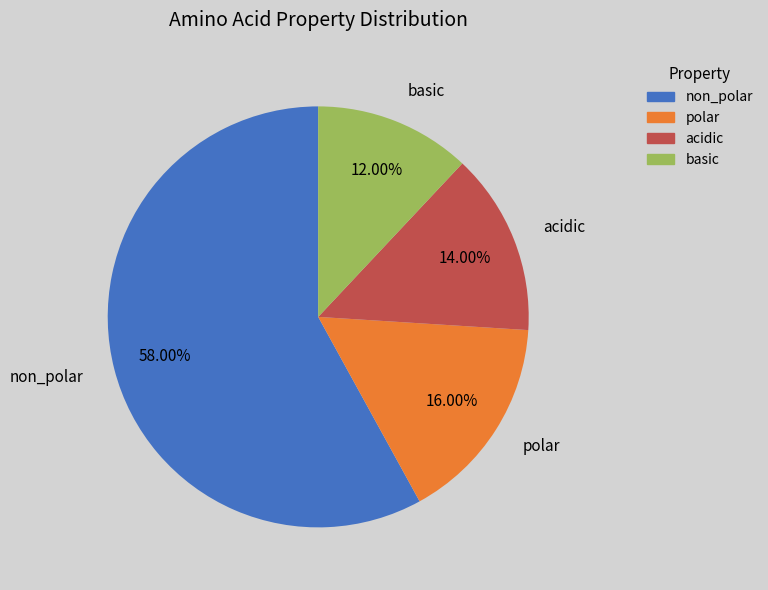

What portion of the pie excludes polar?

84.0%